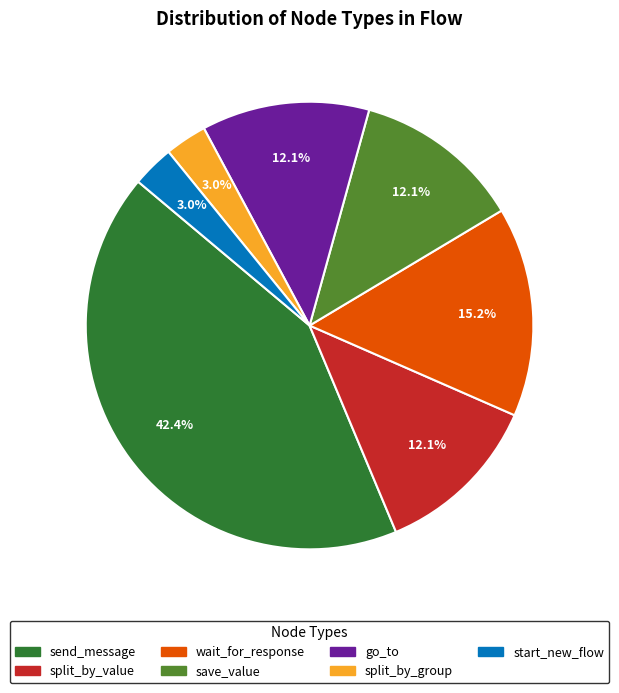

True or false: send_message accounts for 42% of the total.

True